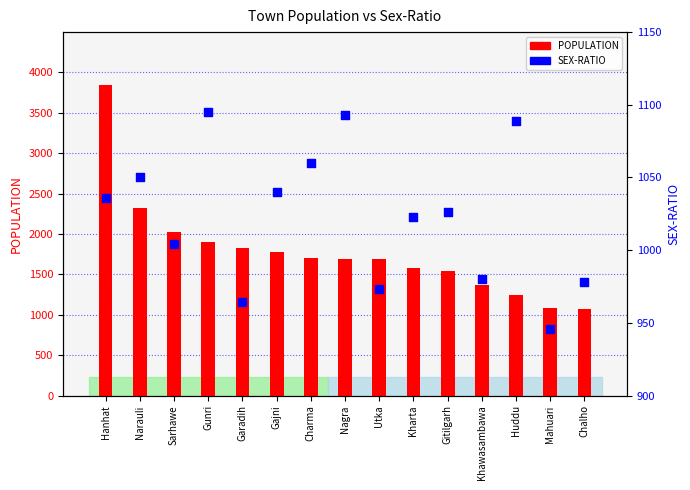

What are all the series names shown in the legend?

POPULATION, SEX-RATIO